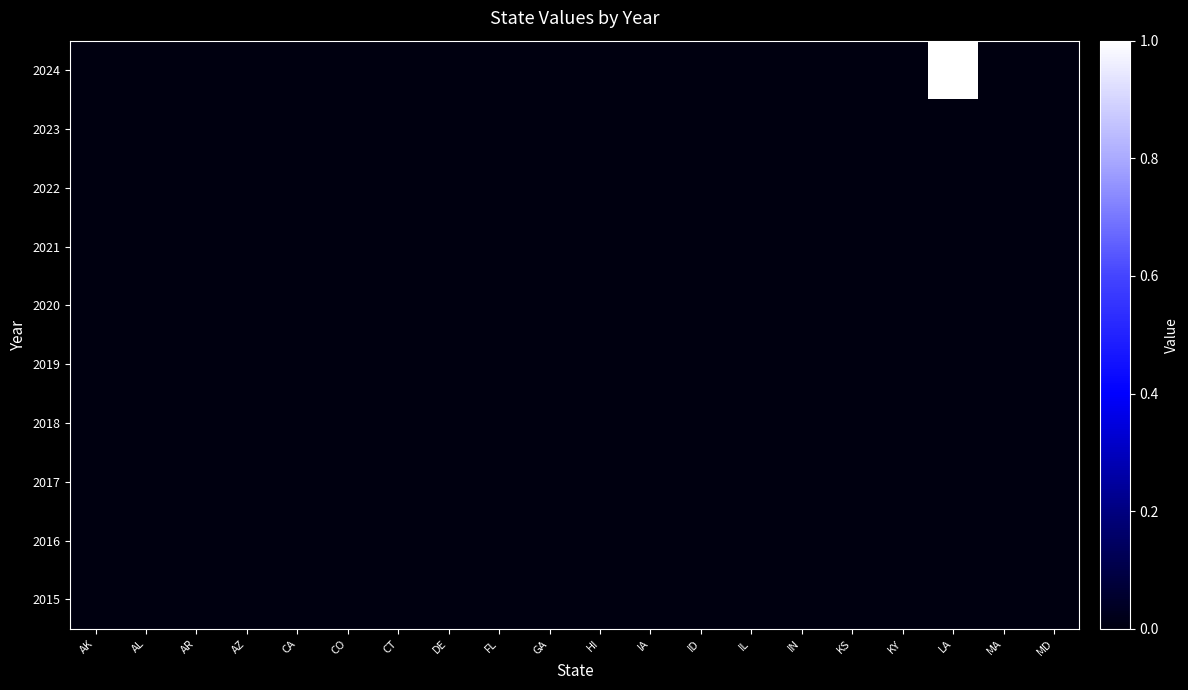

At how many categories does at least one series exceed 0?

1